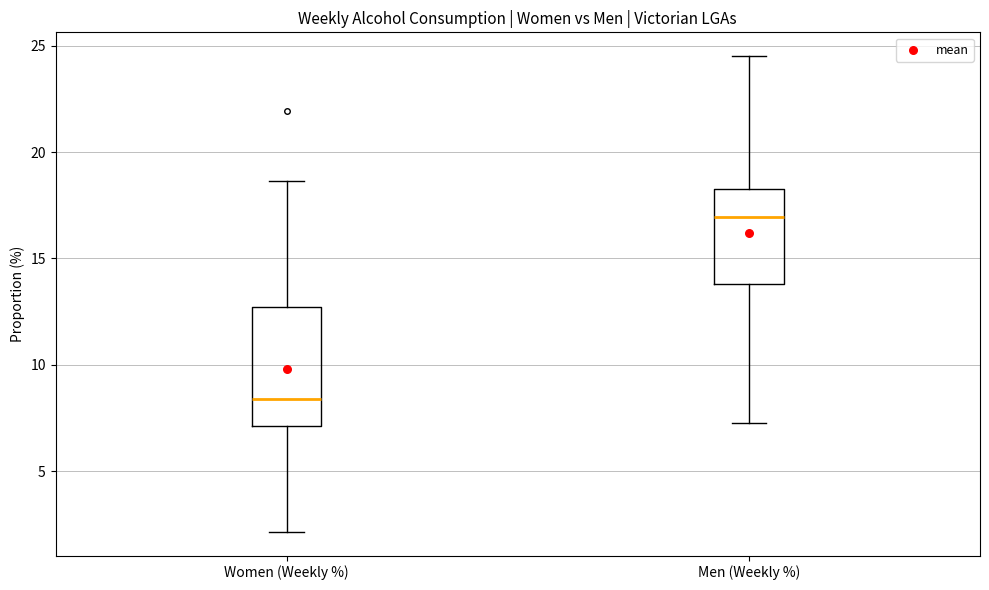

Where does the lower whisker of the box for Women (Weekly %) end on the y-axis? The values are not printed on the chart, so give them approximately, as read against the axis.

2.0